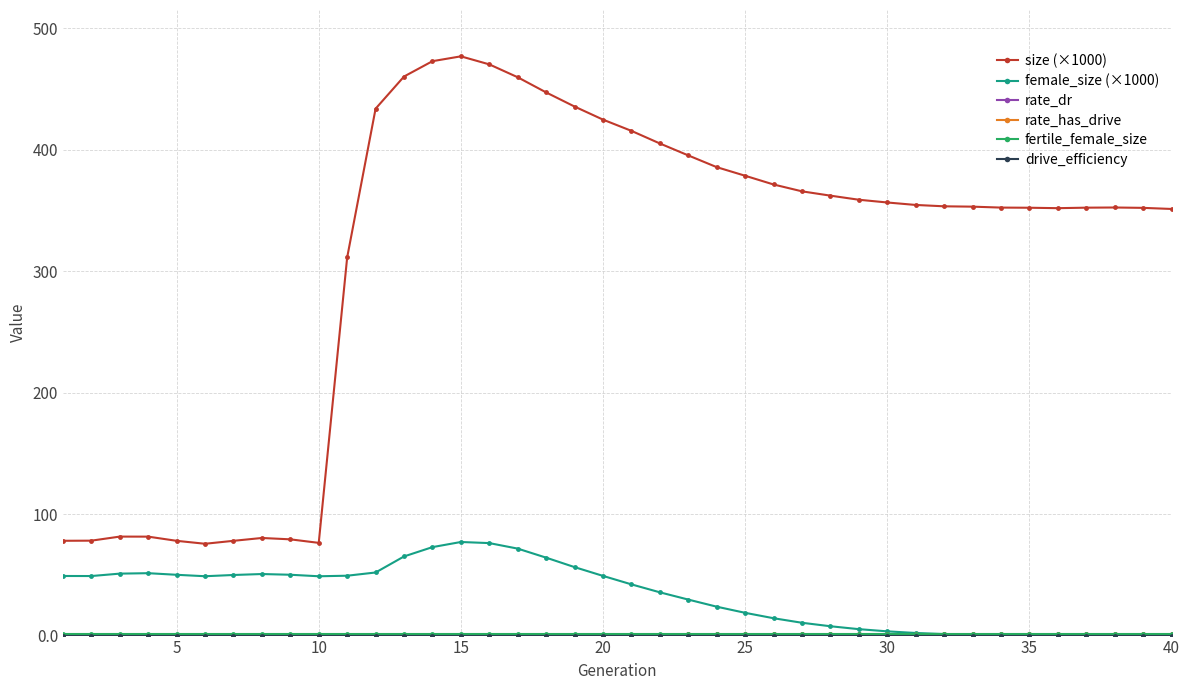

Reading left to right, list all the values displayed in this chart.

size (×1000): 78.1	78.2	81.5	81.5	78.0	75.6	78.0	80.4	79.2	76.3	311.4	433.9	460.4	473.1	477.1	470.4	459.8	447.3	435.7	424.9	415.7	405.3	395.5	385.8	378.7	371.5	365.9	362.3	359.0	356.7	354.7	353.5	353.3	352.5	352.4	352.0	352.4	352.6	352.3	351.4
female_size (×1000): 49.1	49.0	51.0	51.4	50.0	48.9	49.9	50.7	50.1	48.8	49.3	51.9	65.2	72.8	77.1	76.2	71.6	64.2	56.4	49.1	42.2	35.6	29.6	23.8	18.7	14.3	10.5	7.7	5.3	3.5	2.1	1.3	0.7	0.4	0.2	0.1	0.0	0.0	0.0	0.0
rate_dr: 0.0	0.0	0.0	0.0	0.0	0.0	0.0	0.0	0.0	0.0	0.7	0.7	0.7	0.7	0.7	0.7	0.7	0.7	0.8	0.8	0.8	0.8	0.9	0.9	0.9	0.9	1.0	1.0	1.0	1.0	1.0	1.0	1.0	1.0	1.0	1.0	1.0	1.0	1.0	1.0
rate_has_drive: 0.0	0.0	0.0	0.0	0.0	0.0	0.0	0.0	0.0	0.0	0.7	0.7	0.7	0.7	0.7	0.7	0.7	0.7	0.8	0.8	0.8	0.8	0.9	0.9	0.9	0.9	1.0	1.0	1.0	1.0	1.0	1.0	1.0	1.0	1.0	1.0	1.0	1.0	1.0	1.0
fertile_female_size: 1.0	1.0	1.0	1.0	1.0	1.0	1.0	1.0	1.0	1.0	1.0	1.0	1.0	1.0	1.0	1.0	1.0	1.0	1.0	1.0	1.0	1.0	1.0	1.0	1.0	1.0	1.0	1.0	1.0	1.0	1.0	1.0	1.0	1.0	1.0	1.0	1.0	1.0	1.0	1.0
drive_efficiency: 0.0	0.0	0.0	0.0	0.0	0.0	0.0	0.0	0.0	0.0	0.0	0.0	0.0	0.0	0.0	0.0	0.0	0.0	0.0	0.0	0.0	0.0	0.0	0.0	0.0	0.0	0.0	0.0	0.0	0.0	0.0	0.0	0.0	0.0	0.0	0.0	0.0	0.0	0.0	0.0